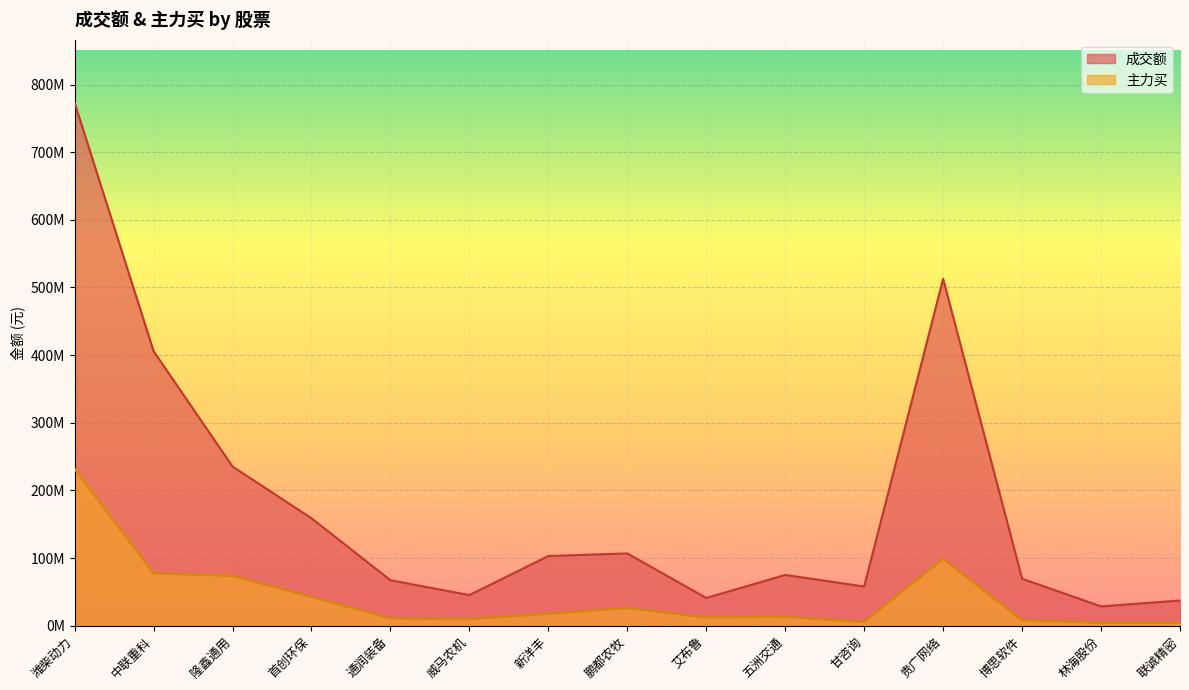

Reading left to right, list all the values displayed in this chart.

成交额: 773241976	405921516	235347230	158843411	67248972	45304829	103032970	106868884	41005637	75072763	57953182	512838240	69467440	28595262	37321570
主力买: 231717734	77292196	73536775	42264108	10742401	9524134	17335777	25990978	11994311	13027815	5215547	98566560	7979825	3987775	4007833